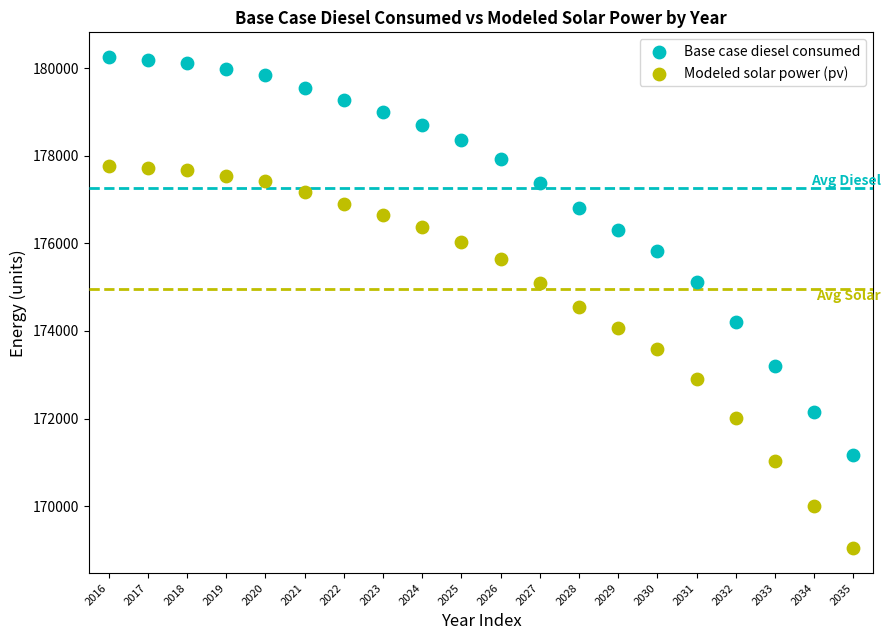

Which series has the largest Y range (max minus min)?

Base case diesel consumed